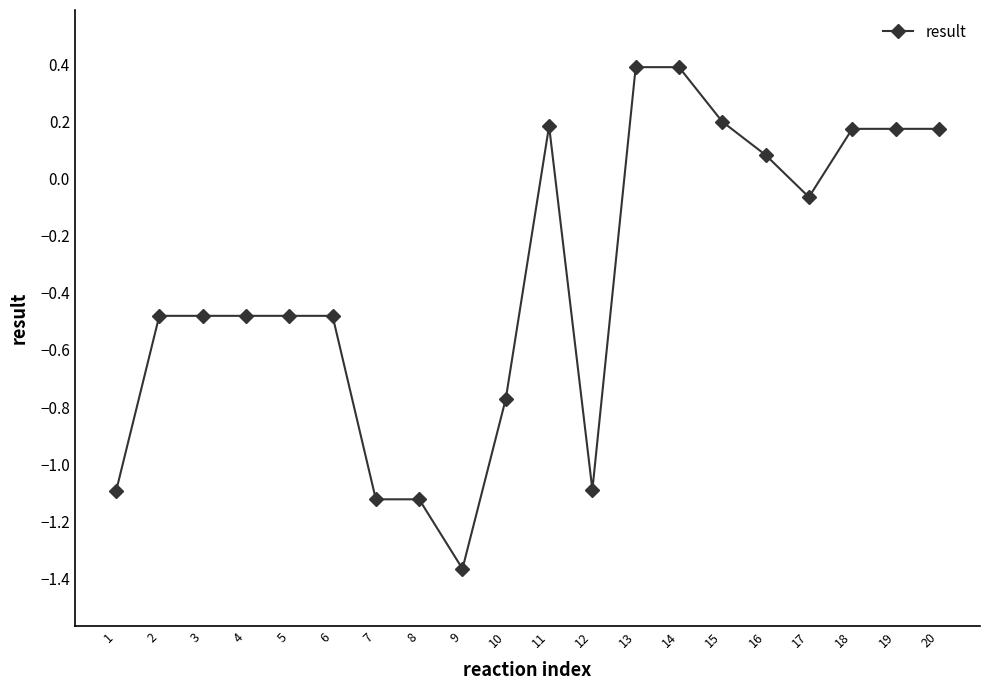

The chart shows a value of 0.2 at 19. True or false?

True